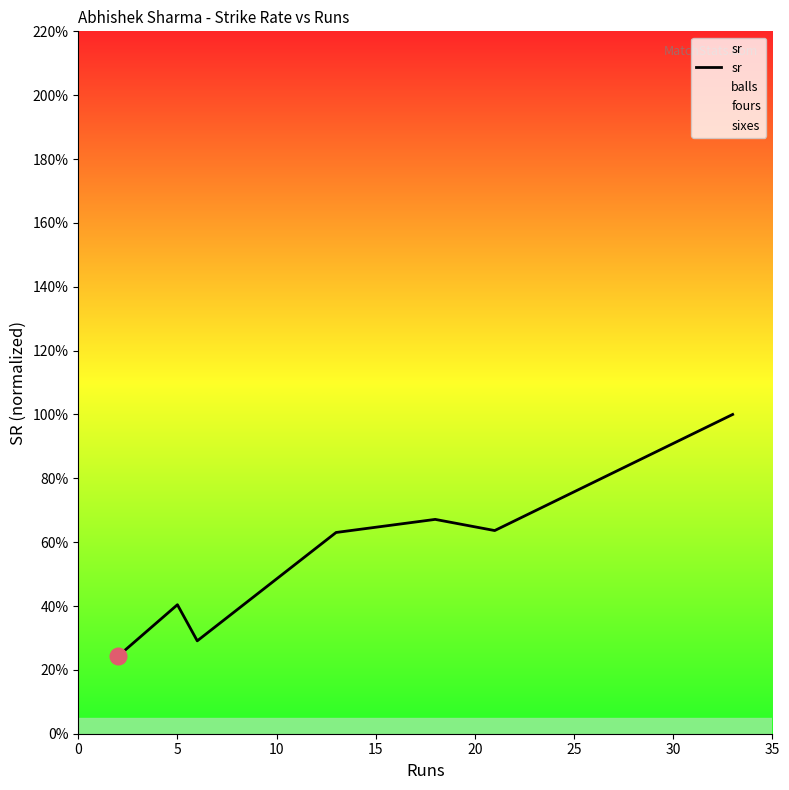

What is the greatest value displayed?

100.0